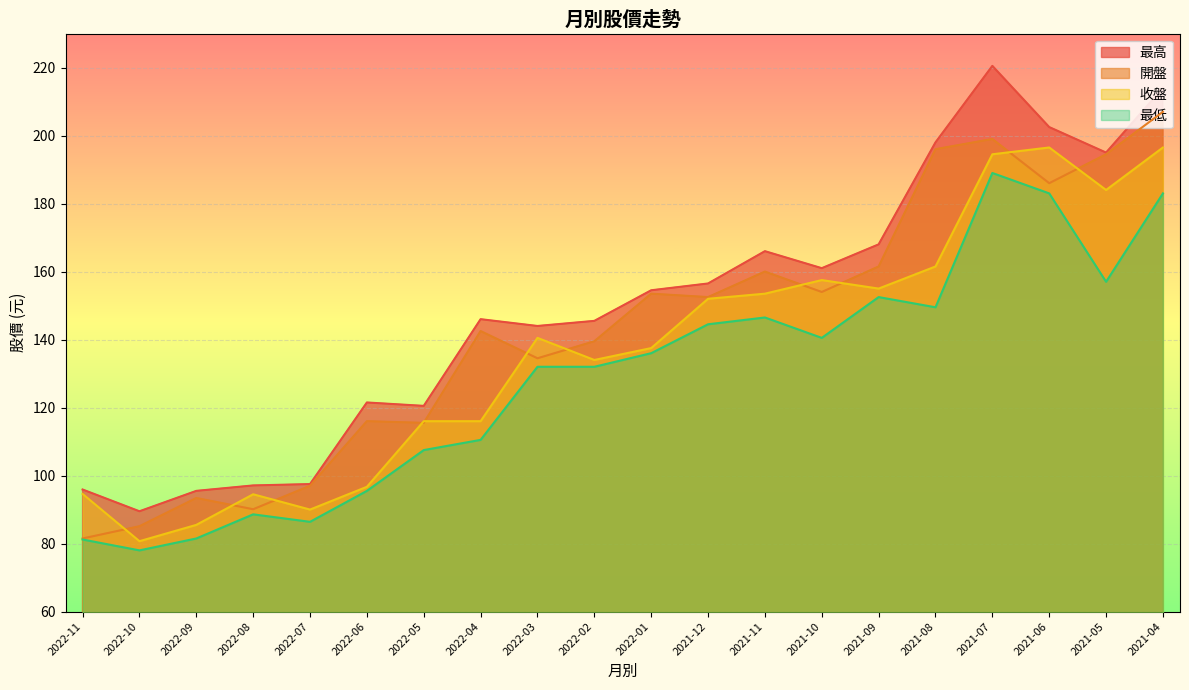

What is the difference between the highest and lowest values at 2022-08?

8.5